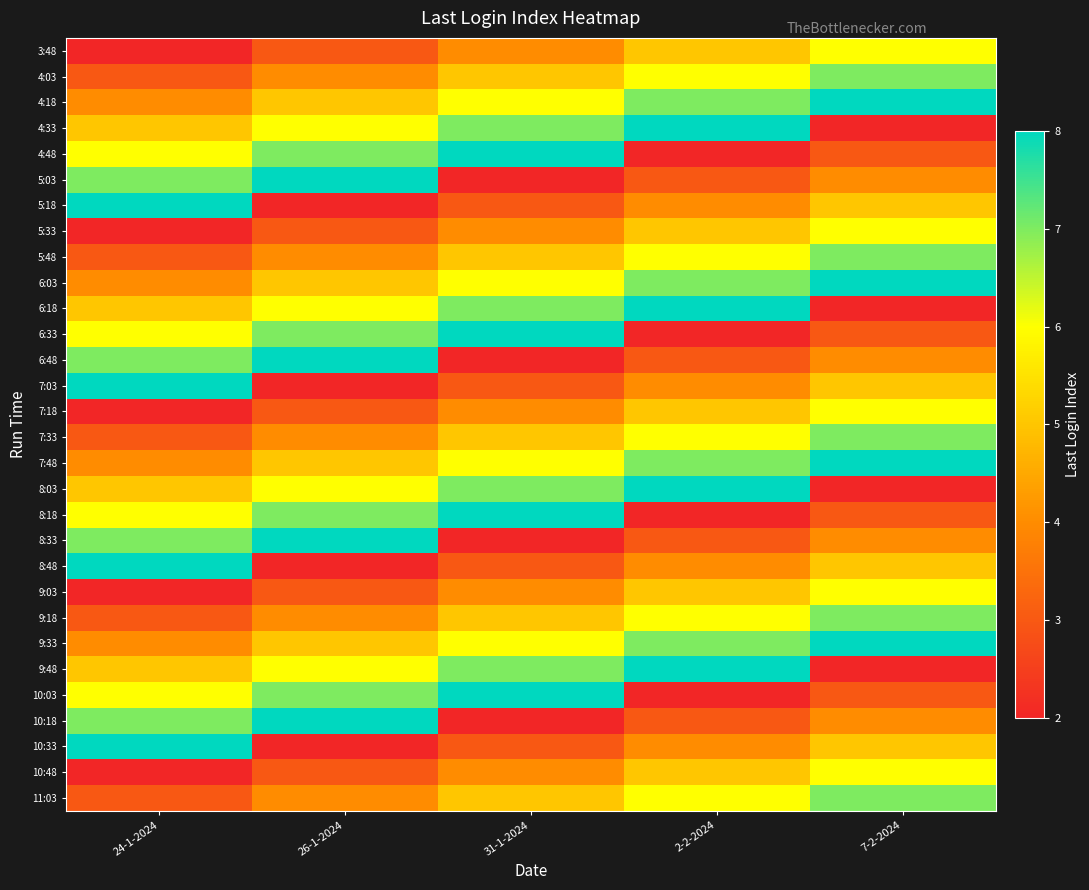

Reading right to left, transcribe all the data shown in this chart.

3:48: 7-2-2024=6	2-2-2024=5	31-1-2024=4	26-1-2024=3	24-1-2024=2
4:03: 7-2-2024=7	2-2-2024=6	31-1-2024=5	26-1-2024=4	24-1-2024=3
4:18: 7-2-2024=8	2-2-2024=7	31-1-2024=6	26-1-2024=5	24-1-2024=4
4:33: 7-2-2024=2	2-2-2024=8	31-1-2024=7	26-1-2024=6	24-1-2024=5
4:48: 7-2-2024=3	2-2-2024=2	31-1-2024=8	26-1-2024=7	24-1-2024=6
5:03: 7-2-2024=4	2-2-2024=3	31-1-2024=2	26-1-2024=8	24-1-2024=7
5:18: 7-2-2024=5	2-2-2024=4	31-1-2024=3	26-1-2024=2	24-1-2024=8
5:33: 7-2-2024=6	2-2-2024=5	31-1-2024=4	26-1-2024=3	24-1-2024=2
5:48: 7-2-2024=7	2-2-2024=6	31-1-2024=5	26-1-2024=4	24-1-2024=3
6:03: 7-2-2024=8	2-2-2024=7	31-1-2024=6	26-1-2024=5	24-1-2024=4
6:18: 7-2-2024=2	2-2-2024=8	31-1-2024=7	26-1-2024=6	24-1-2024=5
6:33: 7-2-2024=3	2-2-2024=2	31-1-2024=8	26-1-2024=7	24-1-2024=6
6:48: 7-2-2024=4	2-2-2024=3	31-1-2024=2	26-1-2024=8	24-1-2024=7
7:03: 7-2-2024=5	2-2-2024=4	31-1-2024=3	26-1-2024=2	24-1-2024=8
7:18: 7-2-2024=6	2-2-2024=5	31-1-2024=4	26-1-2024=3	24-1-2024=2
7:33: 7-2-2024=7	2-2-2024=6	31-1-2024=5	26-1-2024=4	24-1-2024=3
7:48: 7-2-2024=8	2-2-2024=7	31-1-2024=6	26-1-2024=5	24-1-2024=4
8:03: 7-2-2024=2	2-2-2024=8	31-1-2024=7	26-1-2024=6	24-1-2024=5
8:18: 7-2-2024=3	2-2-2024=2	31-1-2024=8	26-1-2024=7	24-1-2024=6
8:33: 7-2-2024=4	2-2-2024=3	31-1-2024=2	26-1-2024=8	24-1-2024=7
8:48: 7-2-2024=5	2-2-2024=4	31-1-2024=3	26-1-2024=2	24-1-2024=8
9:03: 7-2-2024=6	2-2-2024=5	31-1-2024=4	26-1-2024=3	24-1-2024=2
9:18: 7-2-2024=7	2-2-2024=6	31-1-2024=5	26-1-2024=4	24-1-2024=3
9:33: 7-2-2024=8	2-2-2024=7	31-1-2024=6	26-1-2024=5	24-1-2024=4
9:48: 7-2-2024=2	2-2-2024=8	31-1-2024=7	26-1-2024=6	24-1-2024=5
10:03: 7-2-2024=3	2-2-2024=2	31-1-2024=8	26-1-2024=7	24-1-2024=6
10:18: 7-2-2024=4	2-2-2024=3	31-1-2024=2	26-1-2024=8	24-1-2024=7
10:33: 7-2-2024=5	2-2-2024=4	31-1-2024=3	26-1-2024=2	24-1-2024=8
10:48: 7-2-2024=6	2-2-2024=5	31-1-2024=4	26-1-2024=3	24-1-2024=2
11:03: 7-2-2024=7	2-2-2024=6	31-1-2024=5	26-1-2024=4	24-1-2024=3